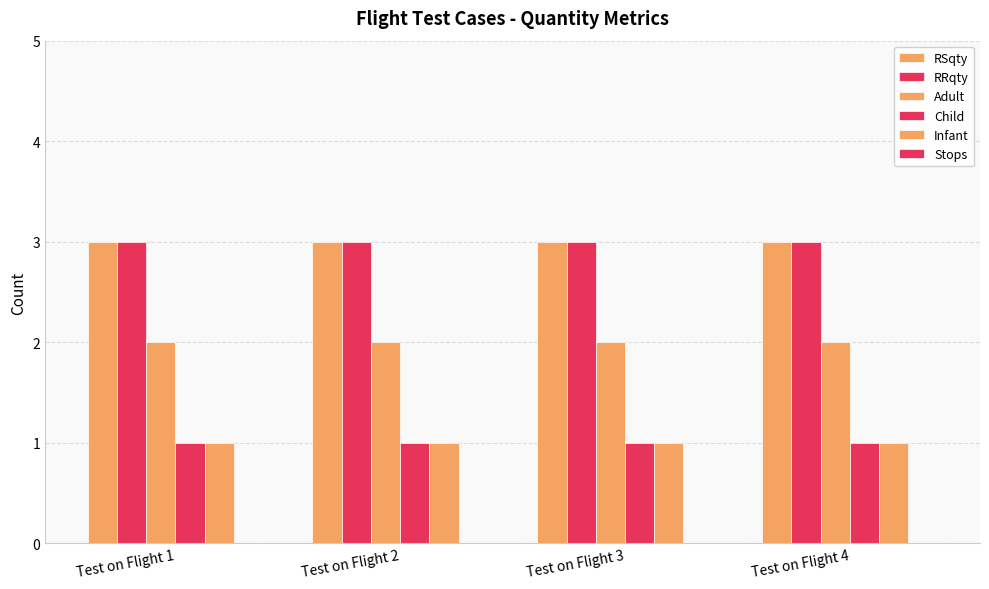

Rank the series by their maximum value, from highest to lowest.

RSqty, RRqty, Adult, Child, Infant, Stops